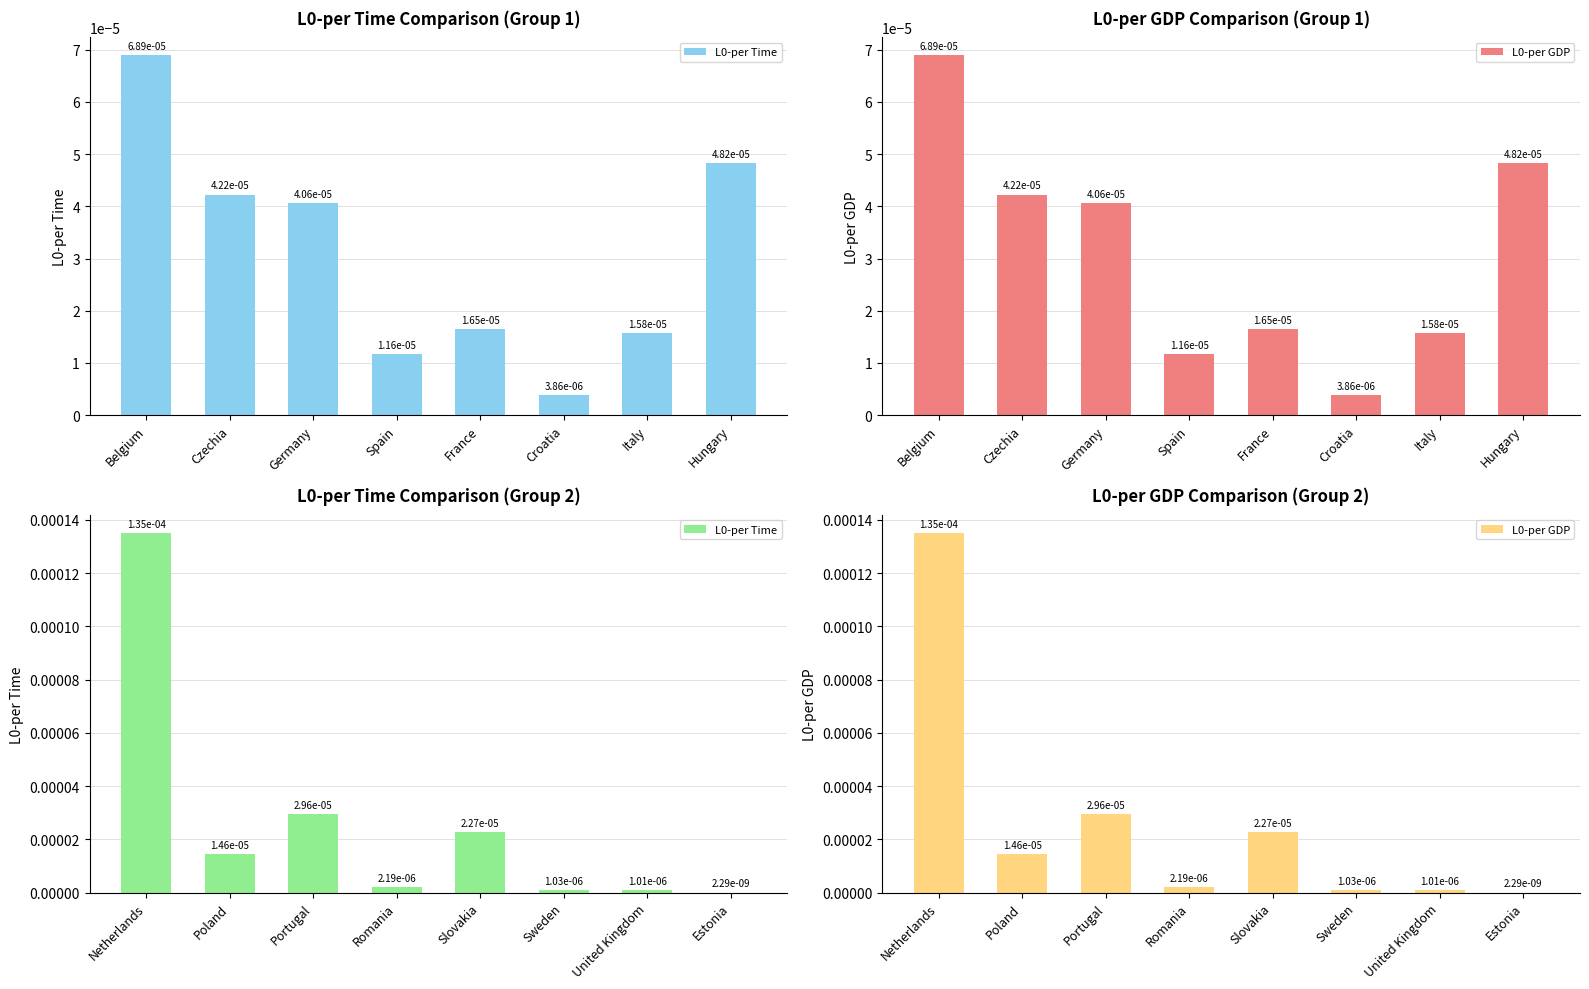

What are all the series names shown in the legend?

L0-per Time, L0-per GDP